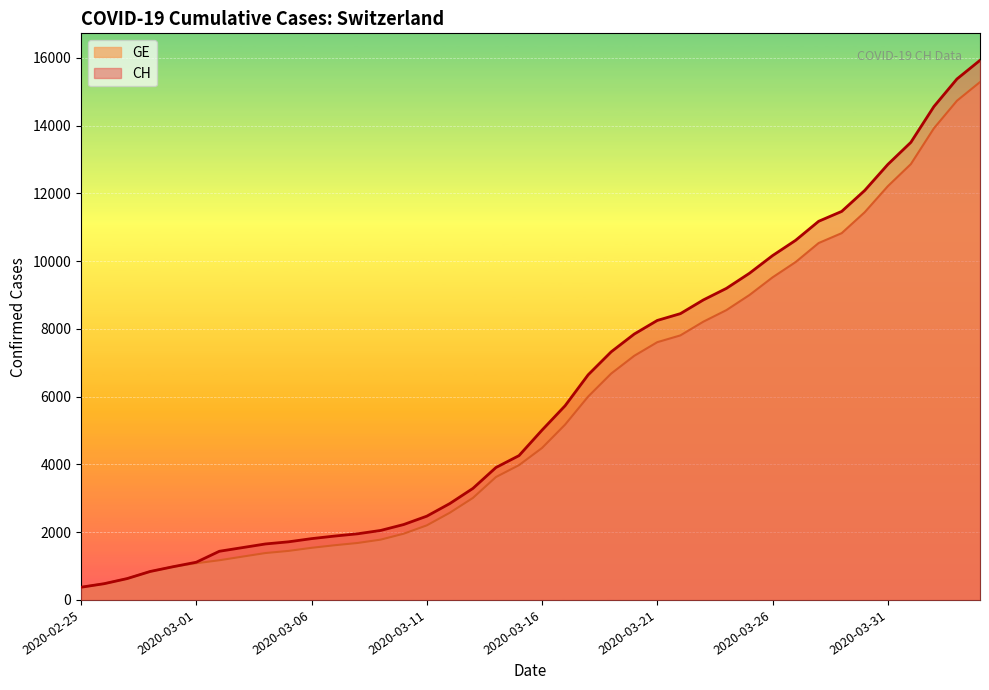

Does the chart display data point markers on the line(s)?

No